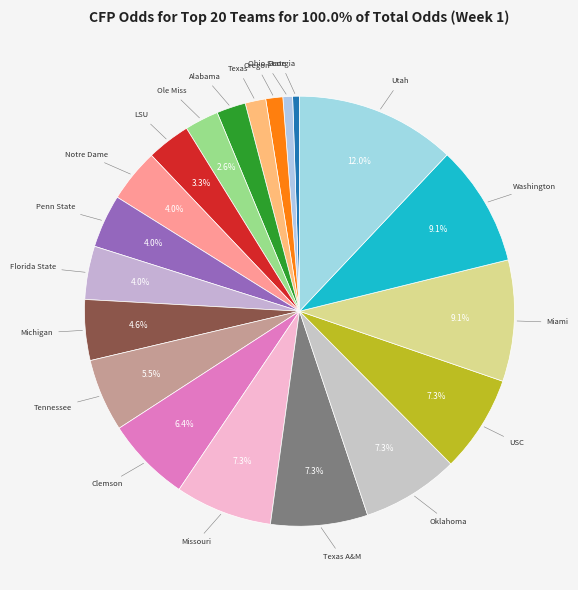

Which slice is the smallest?

Georgia